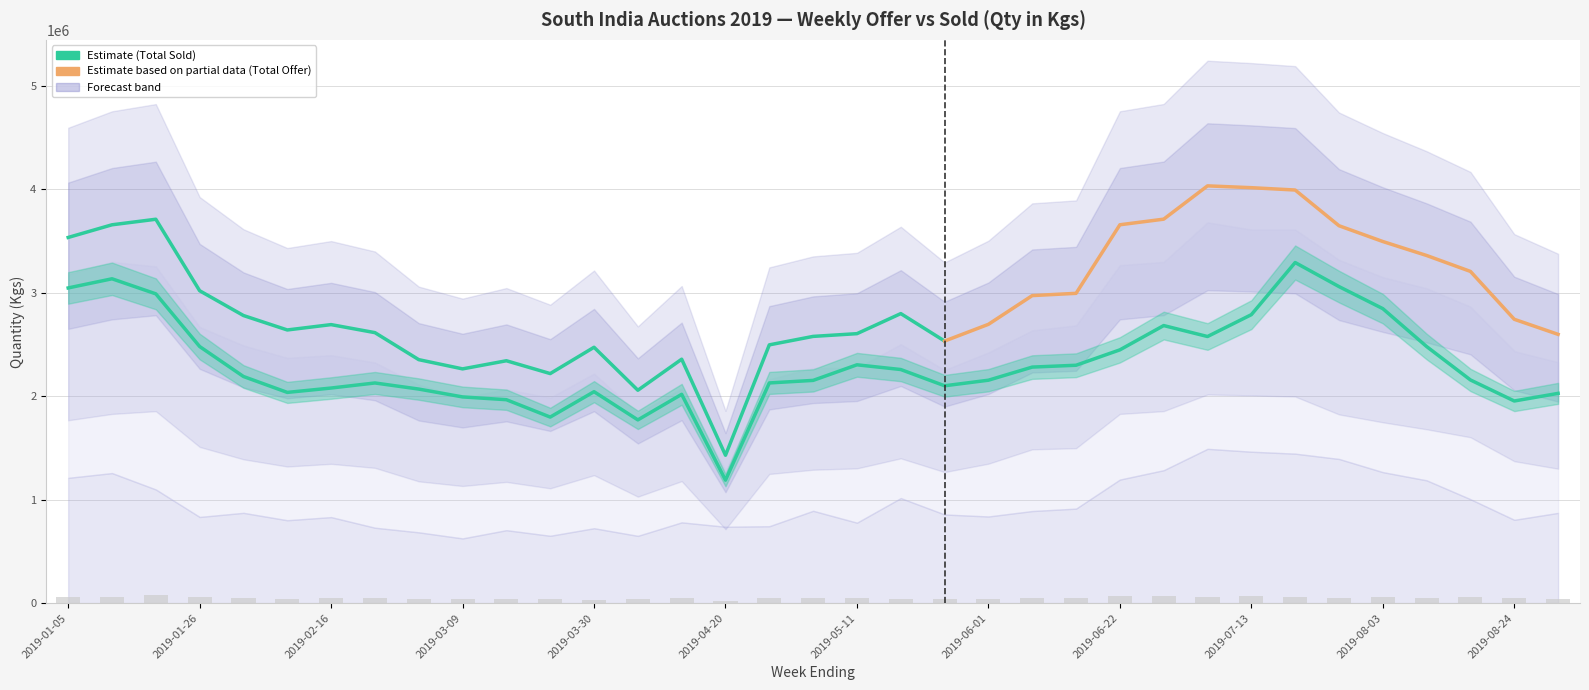

What is the smallest value displayed?

49542.0